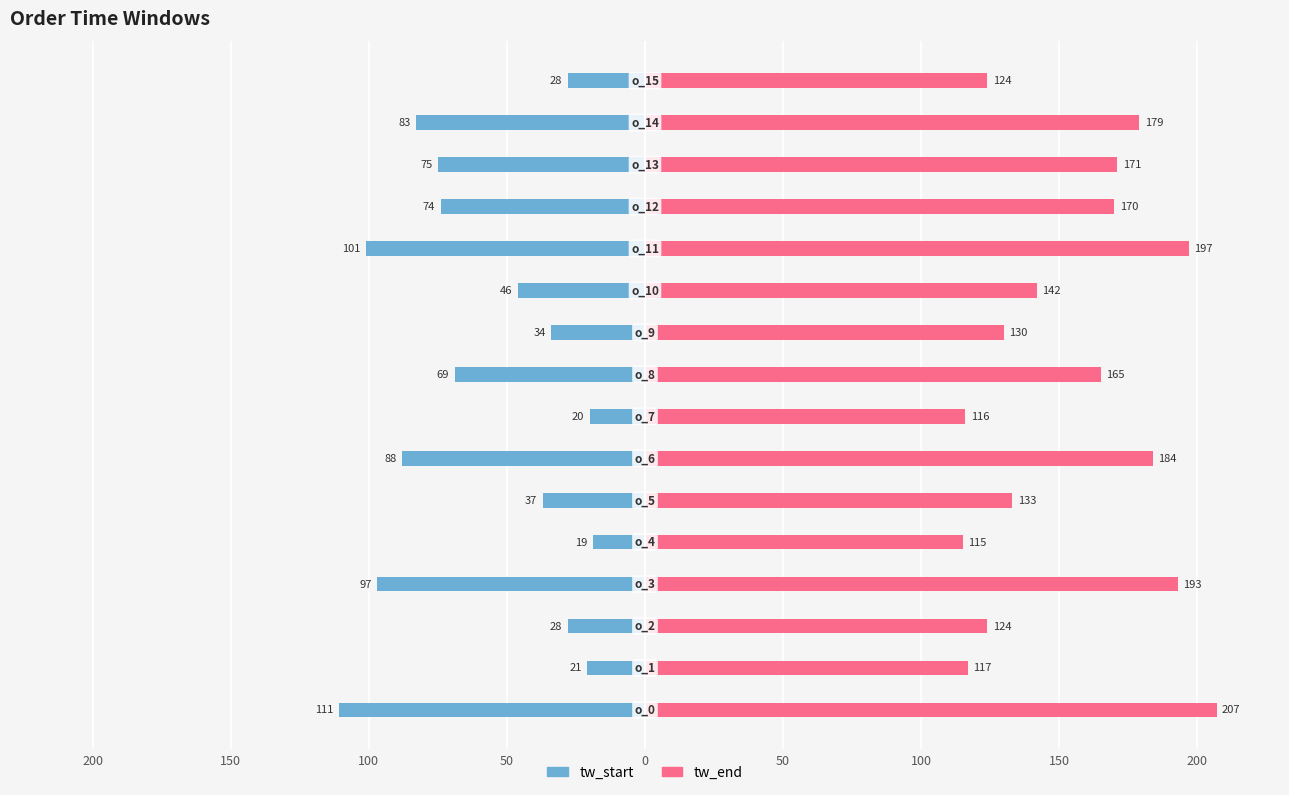

Which series has the largest total across all categories?

tw_end